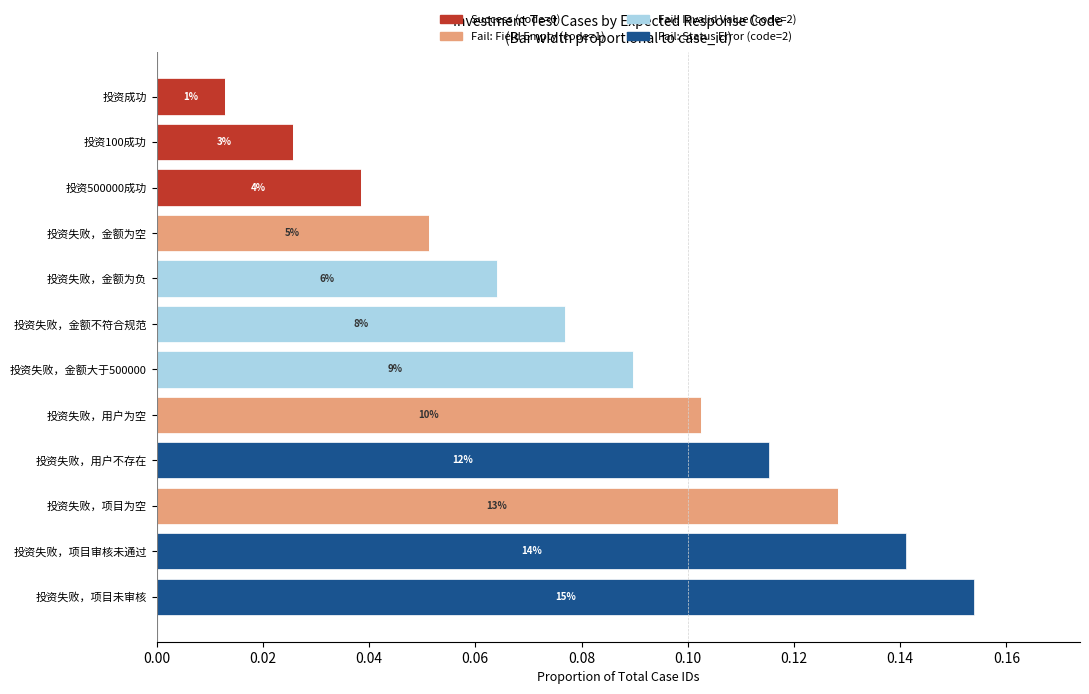

How many data points does each series have?

12